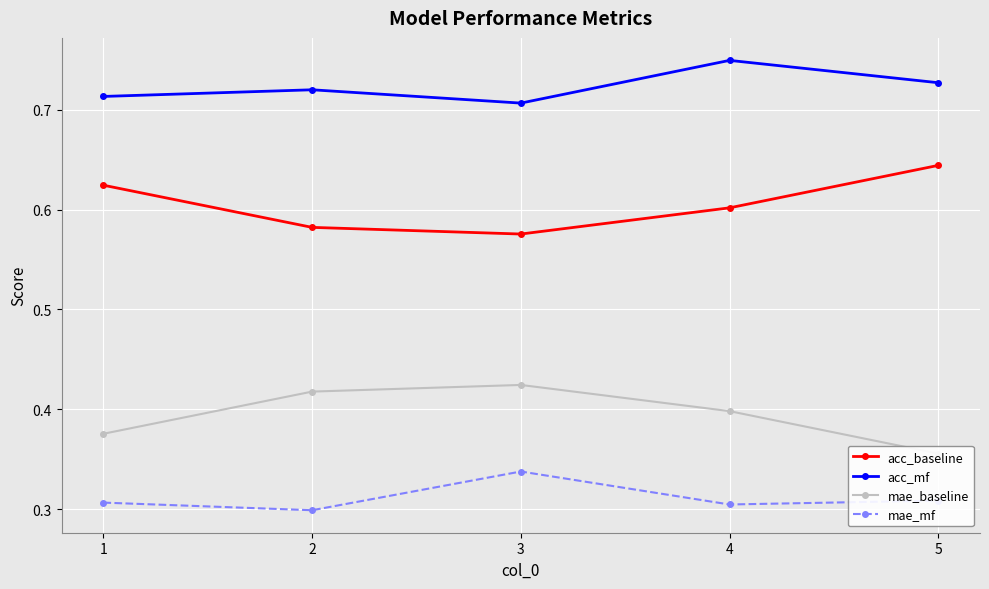

List the series in order of their overall mean, lowest first.

mae_mf, mae_baseline, acc_baseline, acc_mf